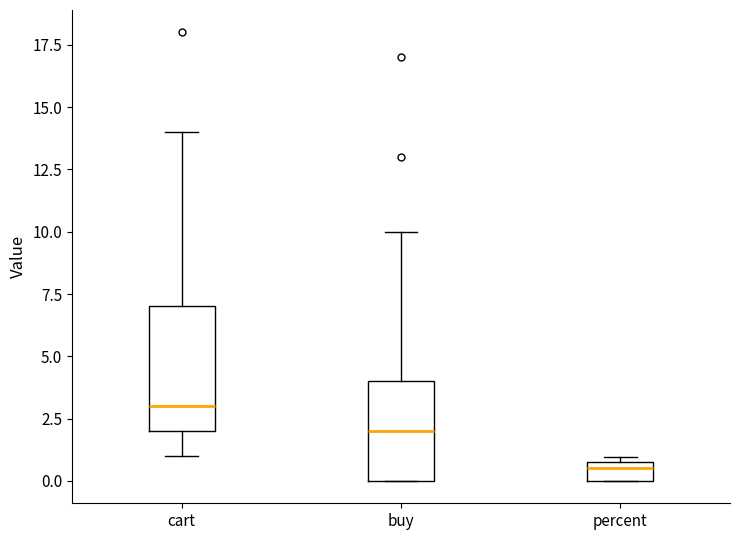

Reading left to right, read every box against the y-axis: the position of its median line, the range the box covers, and the ends of its whiskers. The values are not printed on the chart, so give them approximately, as read against the axis.

cart: median 3.0, box 2.0 to 7.0, whiskers 1.0 to 14.0
buy: median 2.0, box 0.0 to 4.0, whiskers 0.0 to 10.0
percent: median 0.5, box 0.0 to 1.0, whiskers 0.0 to 1.0 (just above the box's upper edge)